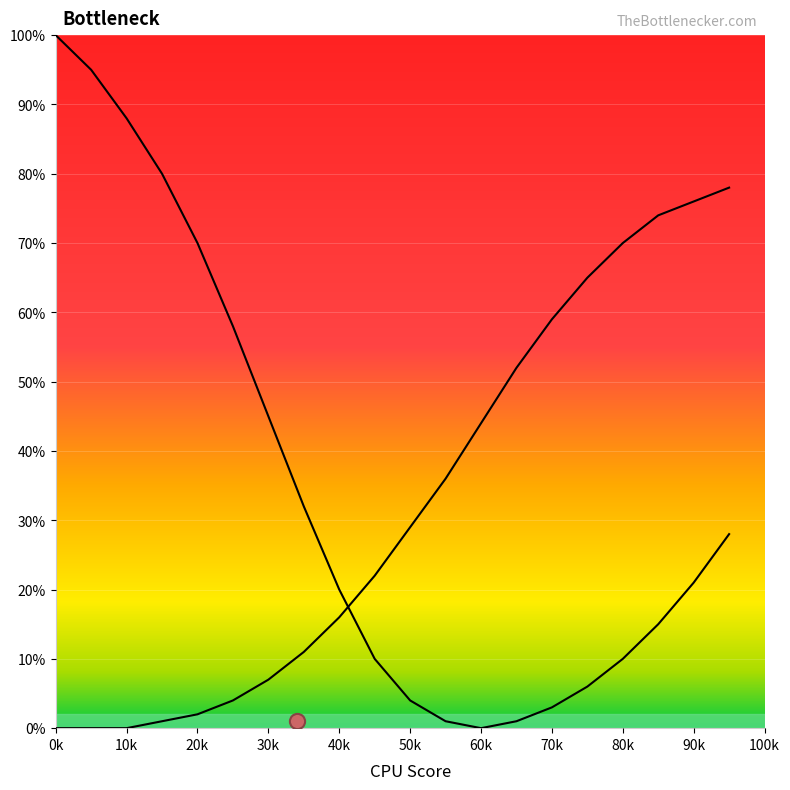

Which series reaches the maximum Y coordinate?

left_curve